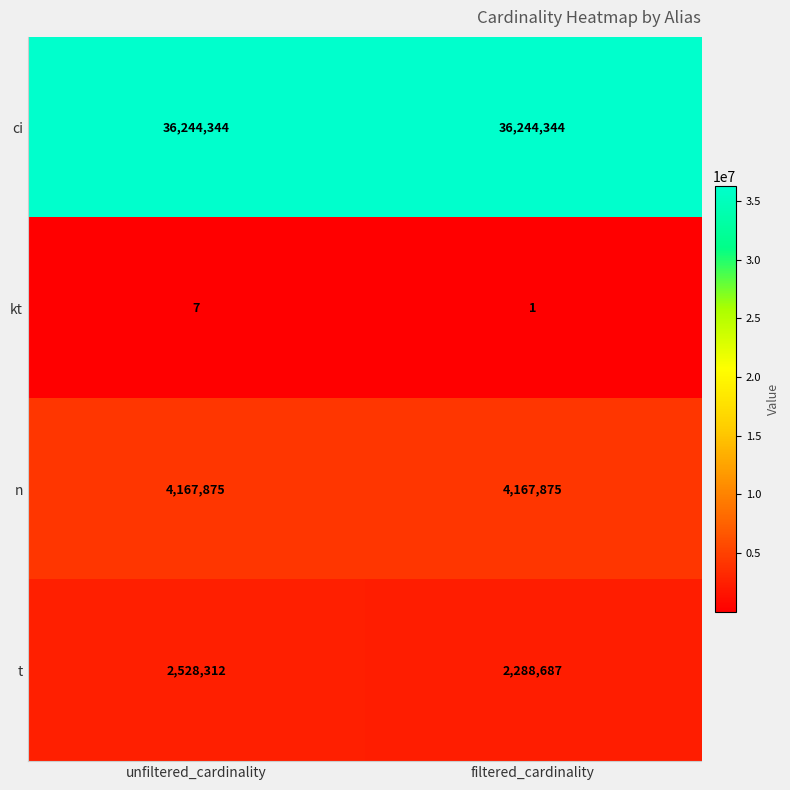

Rank the series at unfiltered_cardinality from highest to lowest value.

ci, n, t, kt